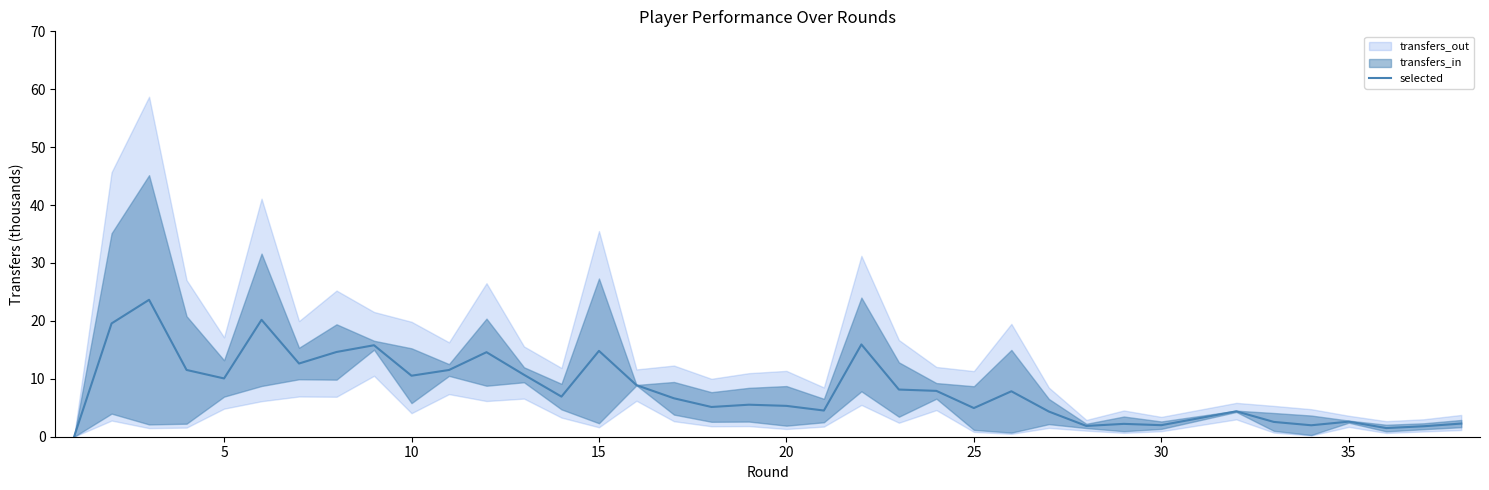

Reading right to left, extract all data points from this chart.

2.3	1.8	1.5	2.6	2.6	2.0	2.6	4.4	2.0	2.2	1.9	4.3	7.8	5.0	7.9	8.1	15.9	4.5	5.3	5.5	5.1	6.6	8.9	14.8	6.9	10.7	14.6	11.5	10.5	15.8	14.6	12.6	20.2	10.1	11.5	23.6	19.6	0.0